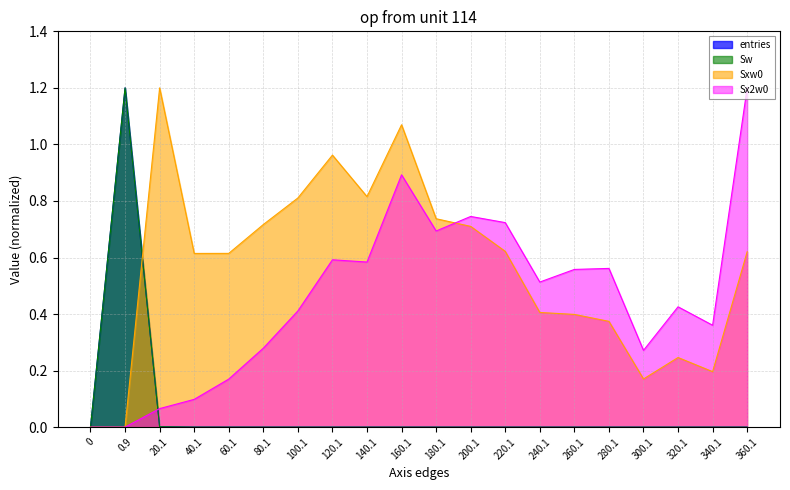

True or false: Sxw0 and Sx2w0 cross at least once.

True